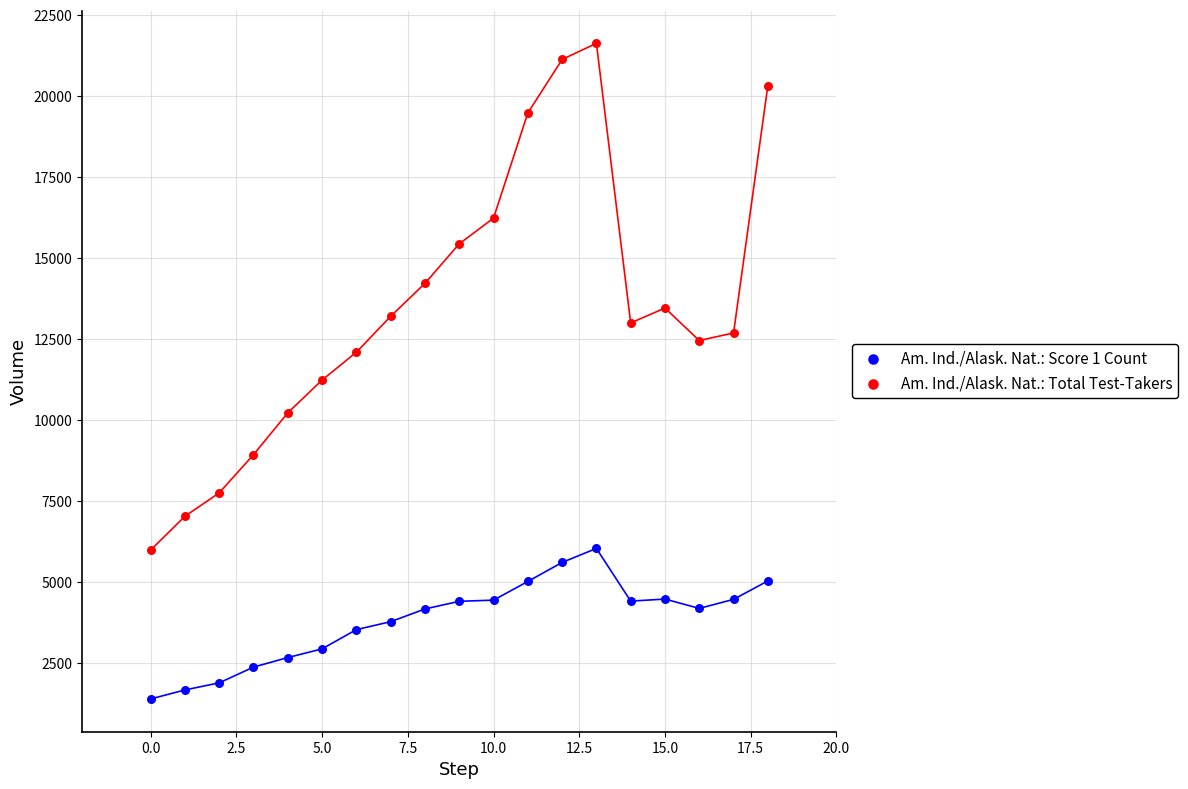

Which series reaches the minimum Y coordinate?

Am. Ind./Alask. Nat.: Score 1 Count